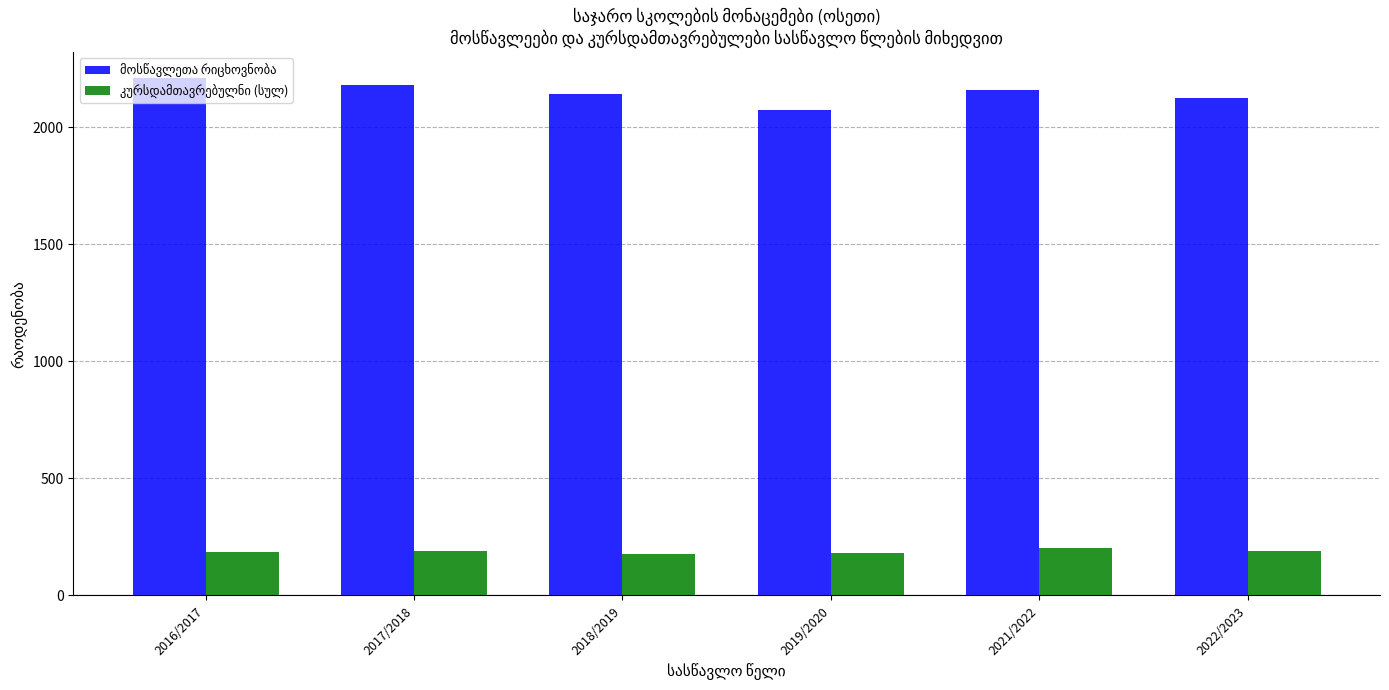

What is the sum of the მოსწავლეთა რიცხოვნობა values at 2016/2017 and 2018/2019?

4356